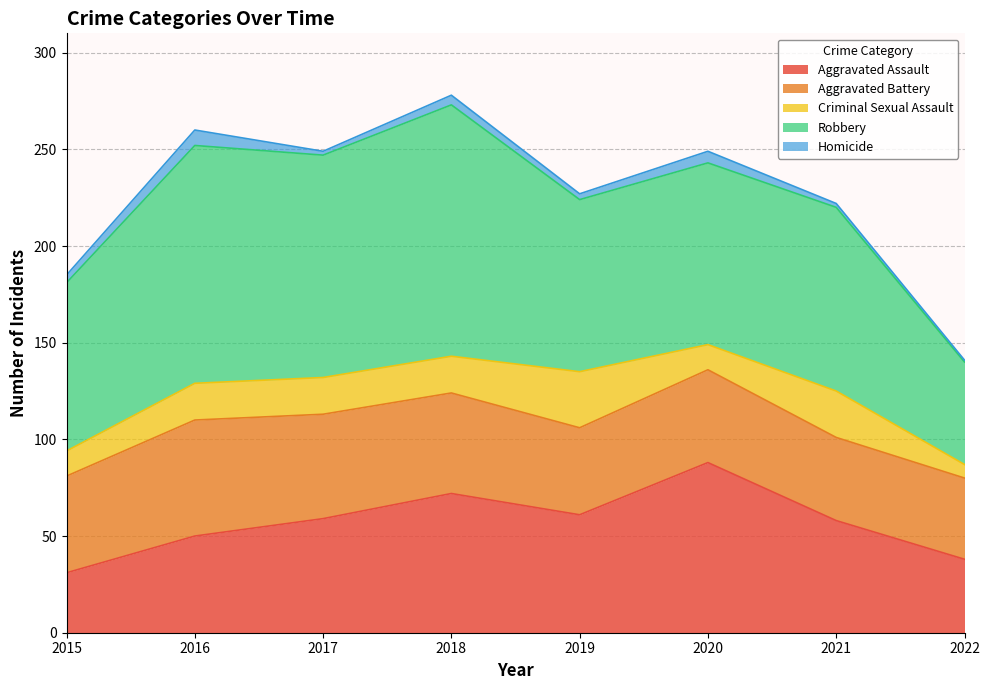

Where is the first local minimum for Aggravated Battery?

2019